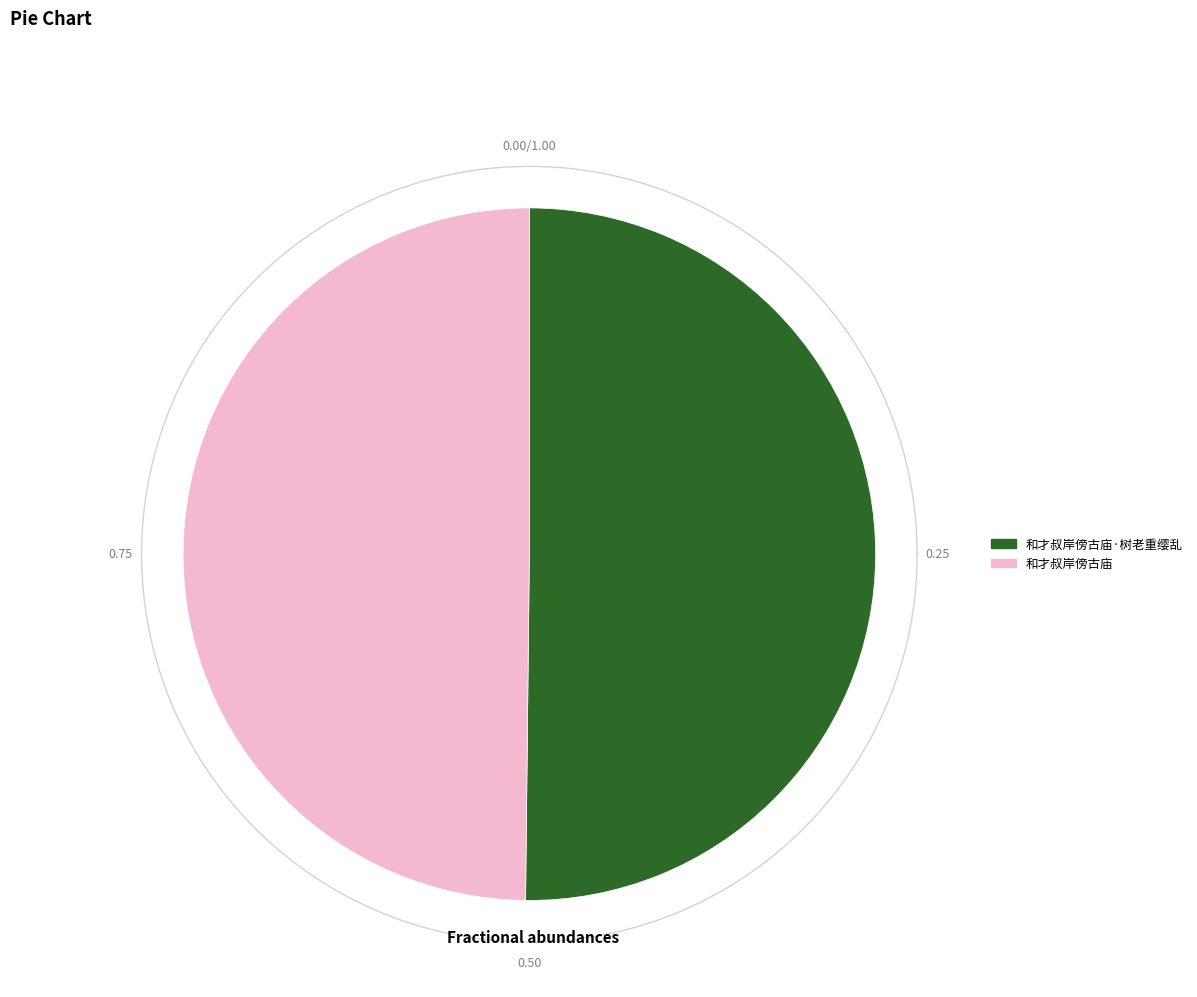

What is the ratio of the value at 和才叔岸傍古庙·树老重缨乱 to the value at 和才叔岸傍古庙?

1.0